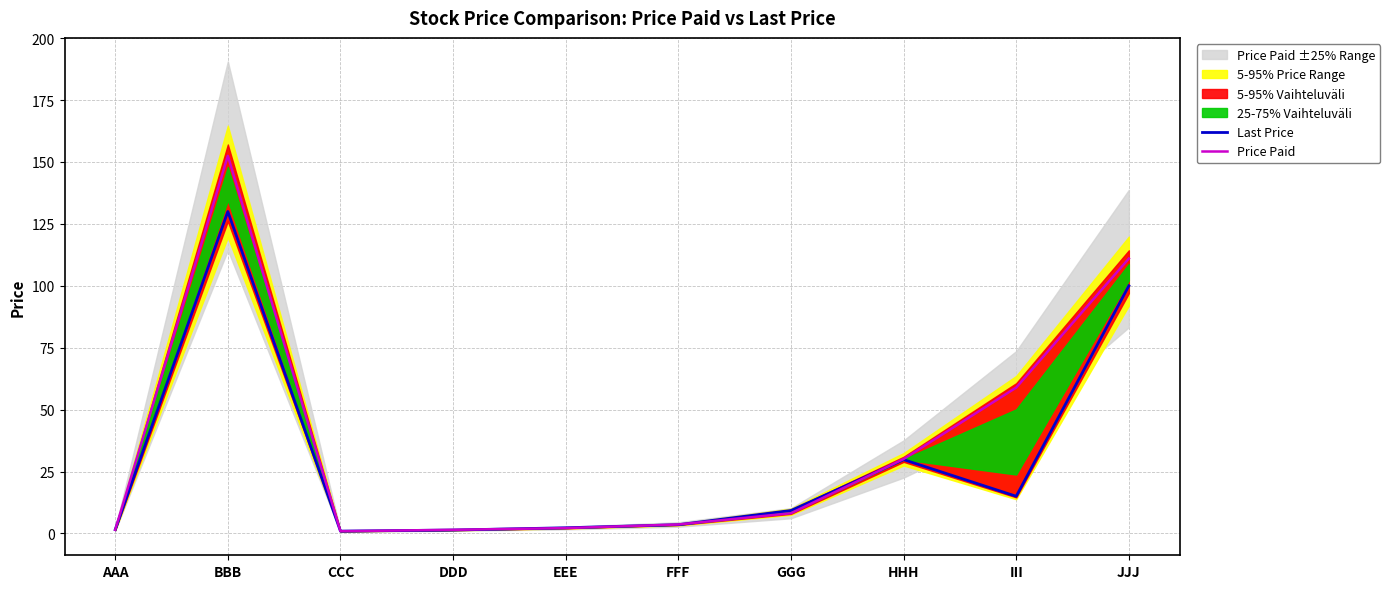

Where is the first local minimum for Last Price?

CCC